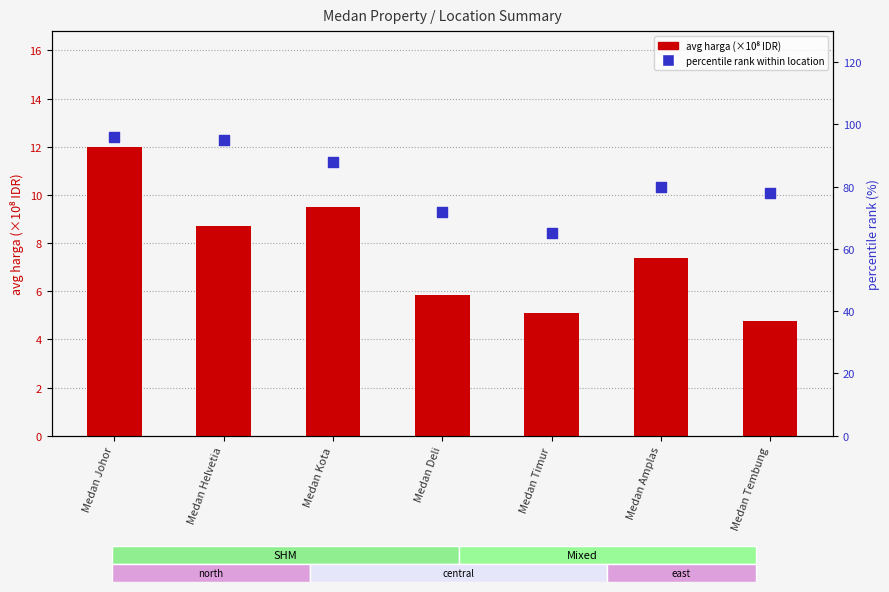

Which series reaches the maximum Y coordinate?

percentile rank within location